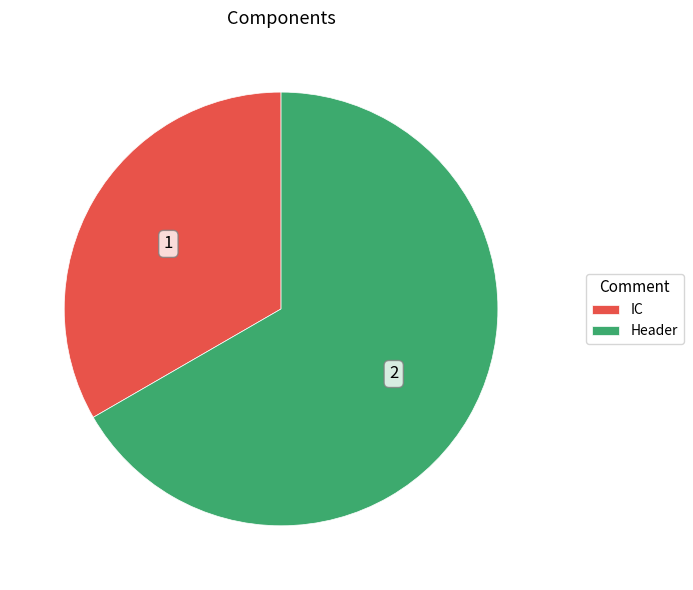

Which category has the smallest portion of the pie?

IC